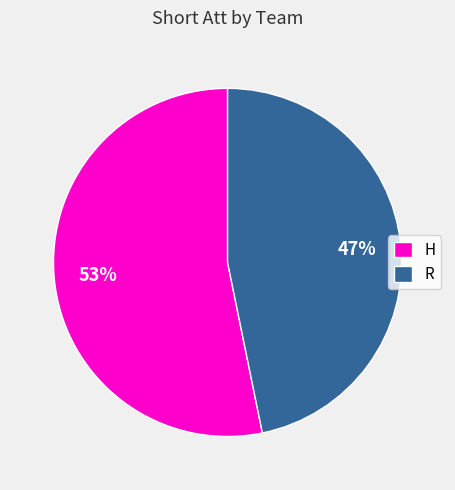

How many slices are in this pie chart?

2